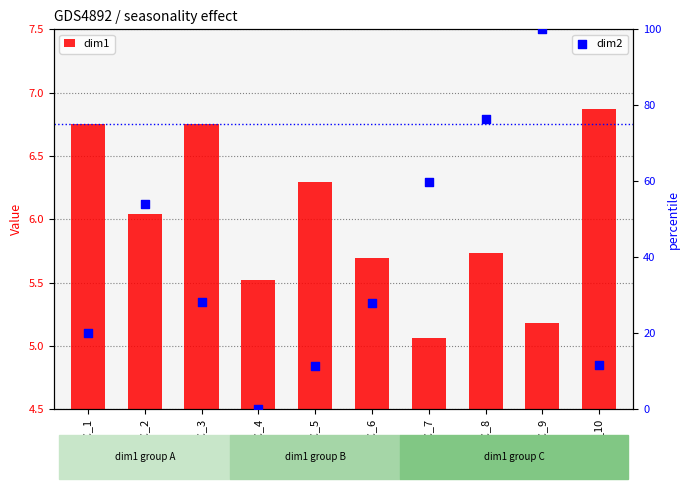

Which series has the largest total across all categories?

dim2